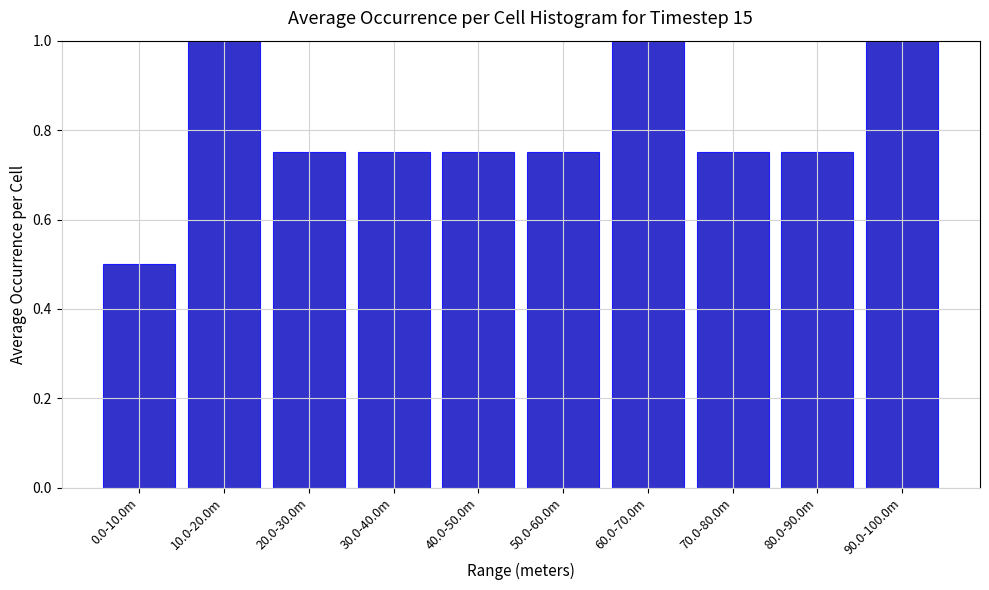

Between 10.0-20.0m and 0.0-10.0m, which is larger?

10.0-20.0m